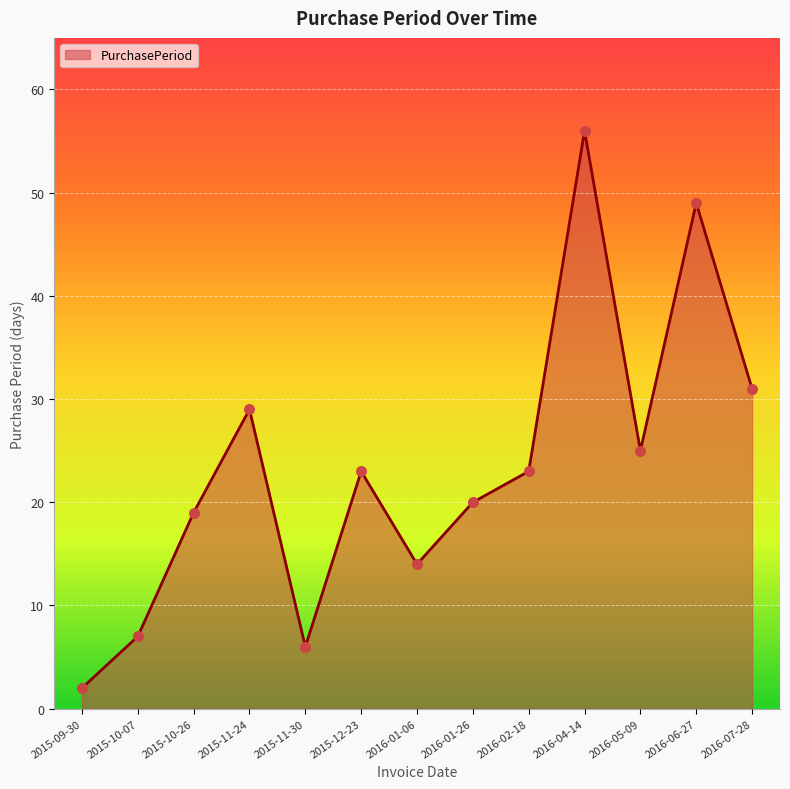

Which has a higher value, 2015-10-26 or 2016-07-28?

2016-07-28